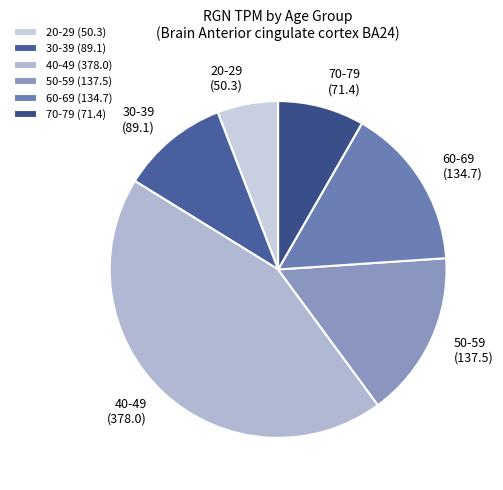

Which has a higher value, 50-59 or 20-29?

50-59